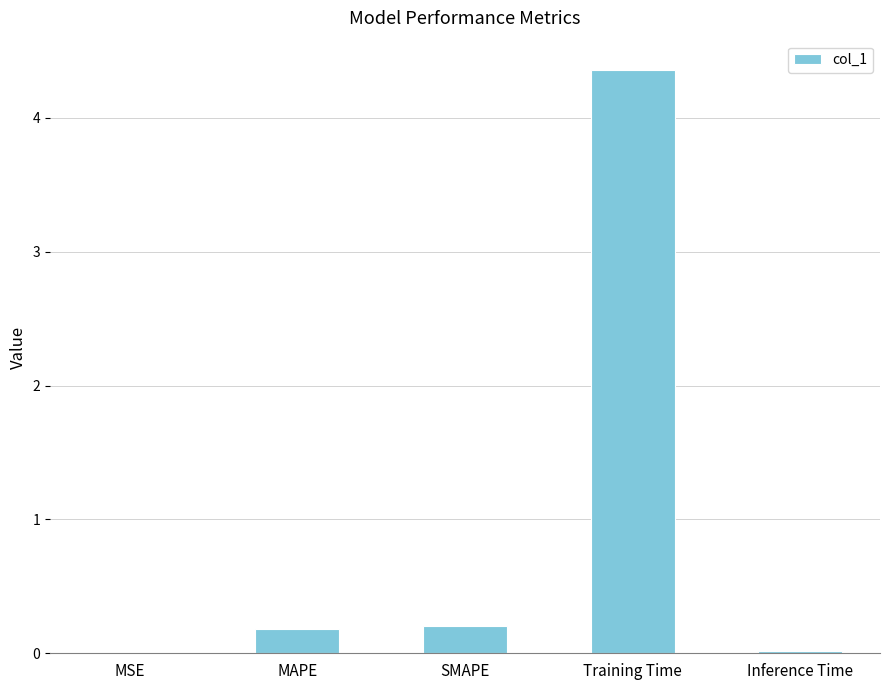

The value at Training Time is 3.0. True or false?

False